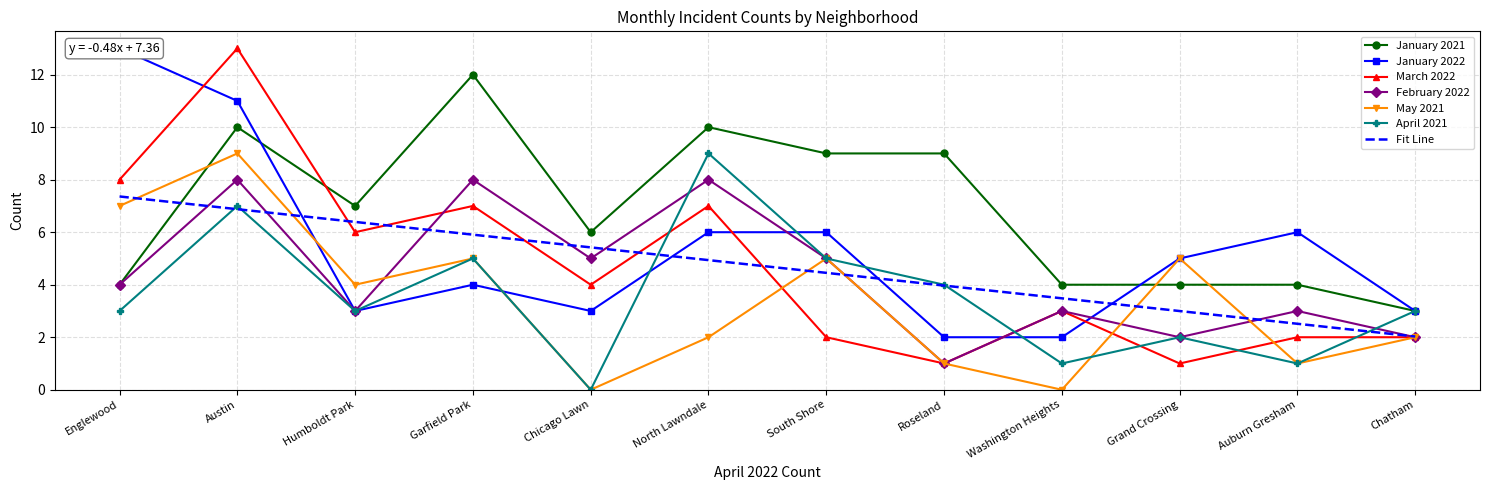

Between Humboldt Park and Garfield Park, which is larger?

Garfield Park